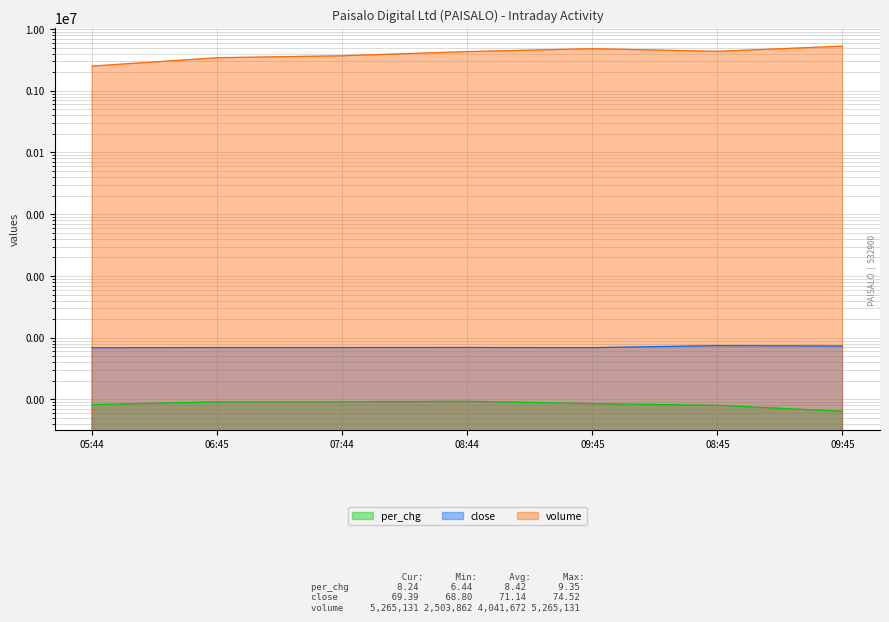

How many interior local peaks does the per_chg series have?

1